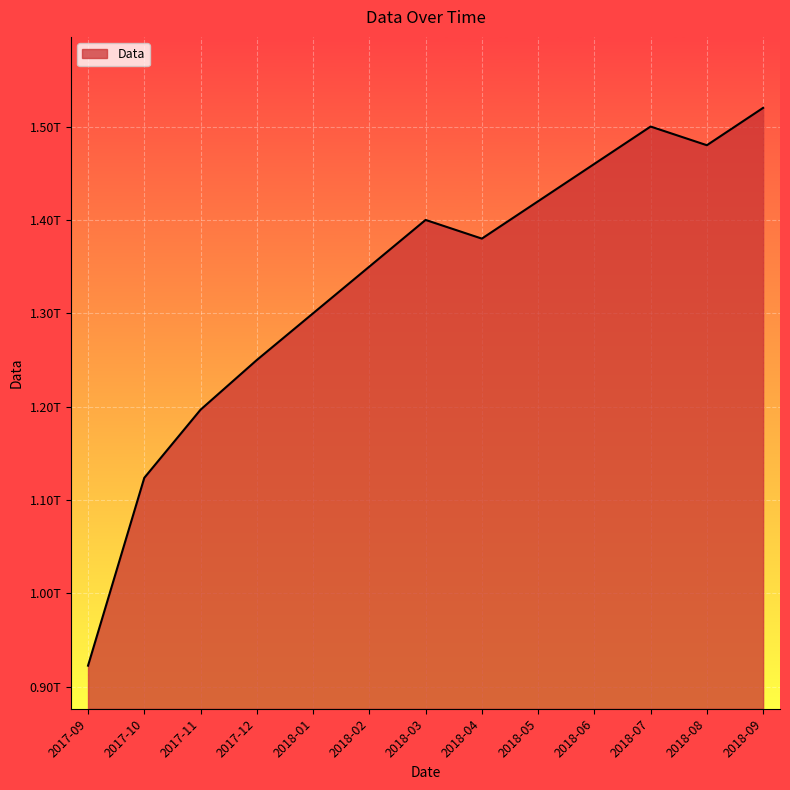

Rank the categories by value from lowest to highest.

2017-09, 2017-10, 2017-11, 2017-12, 2018-01, 2018-02, 2018-04, 2018-03, 2018-05, 2018-06, 2018-08, 2018-07, 2018-09